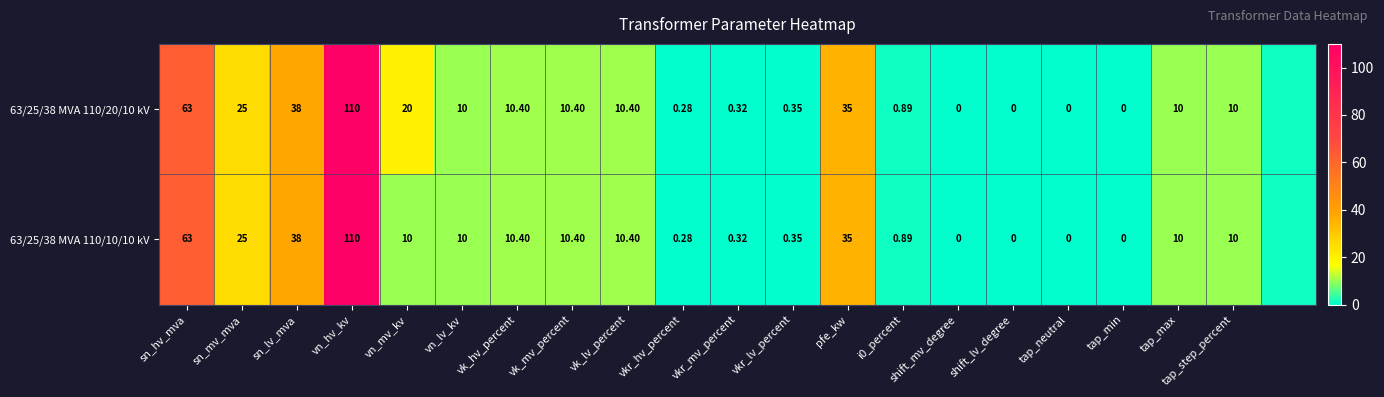

Which label corresponds to the smallest value in the chart?

shift_mv_degree